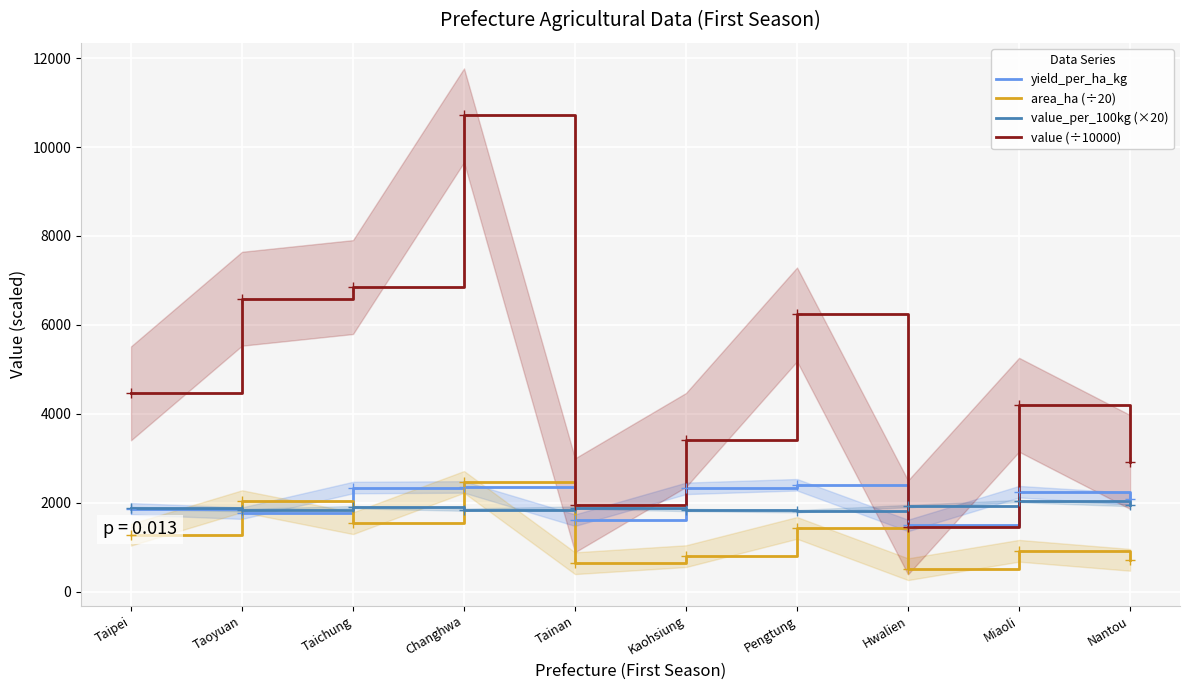

Where do value (÷10000) and value_per_100kg (×20) first cross each other?

Pengtung and Hwalien